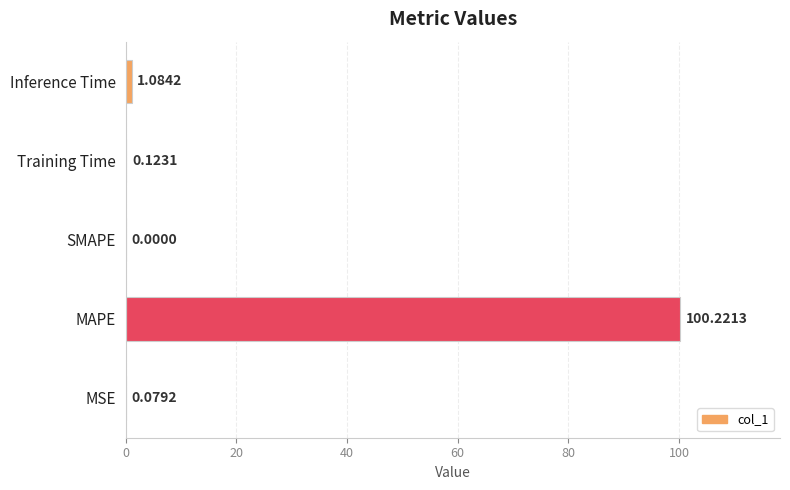

Which label corresponds to the largest value in the chart?

MAPE